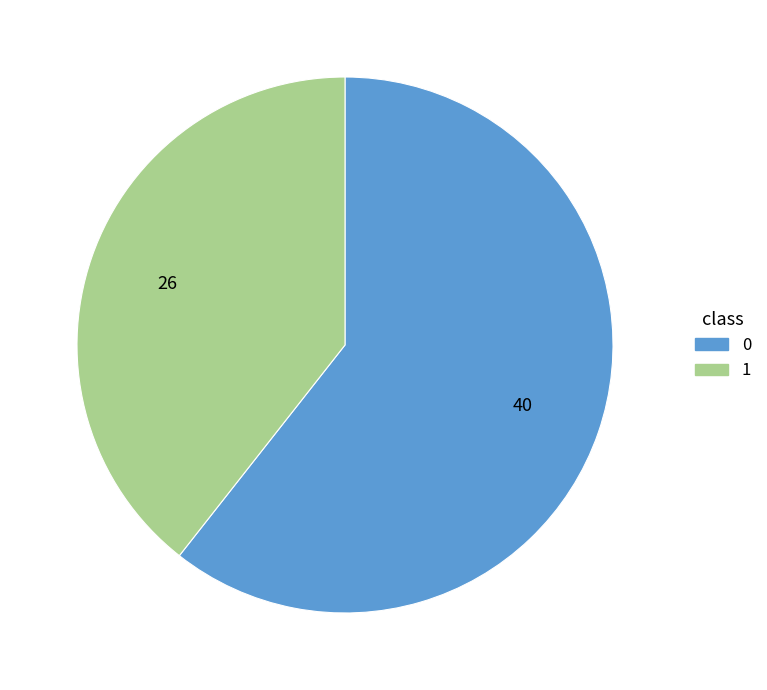

What is the ratio of the value at 0 to the value at 1?

1.5